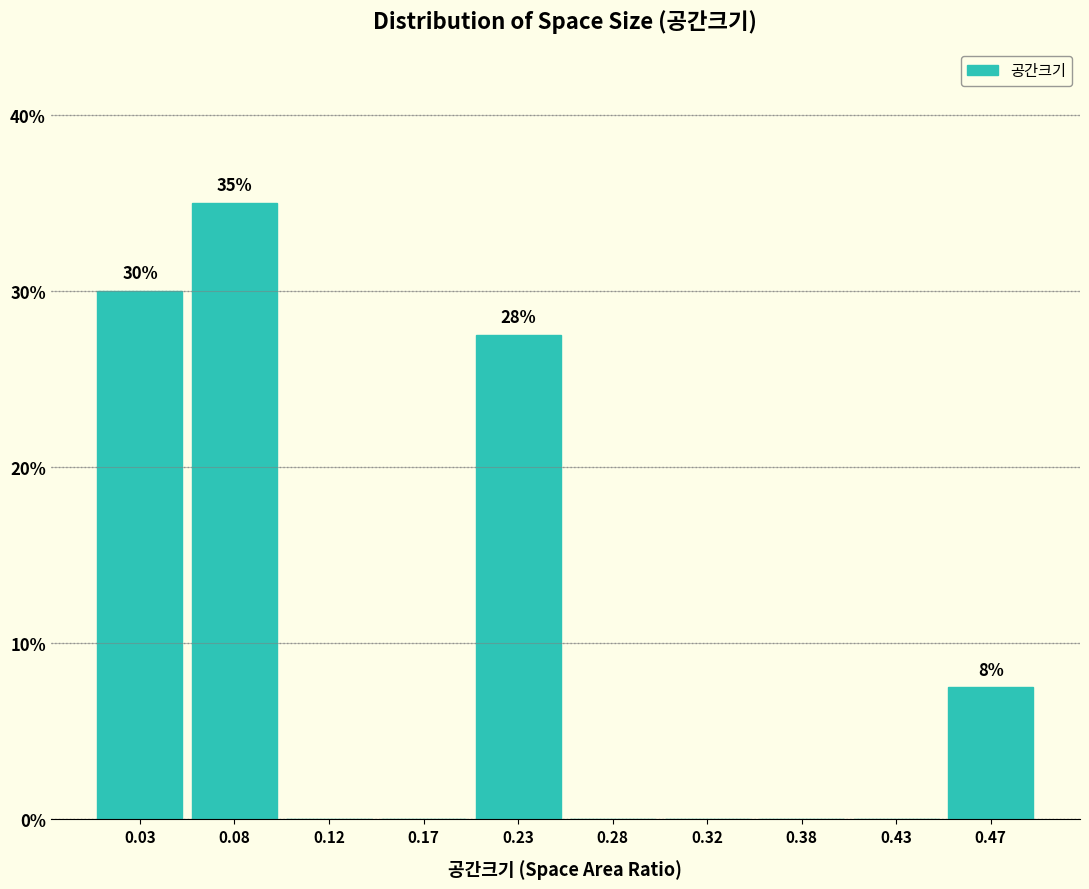

Over which range of the x-axis is the bar tallest?

0.05 to 0.10